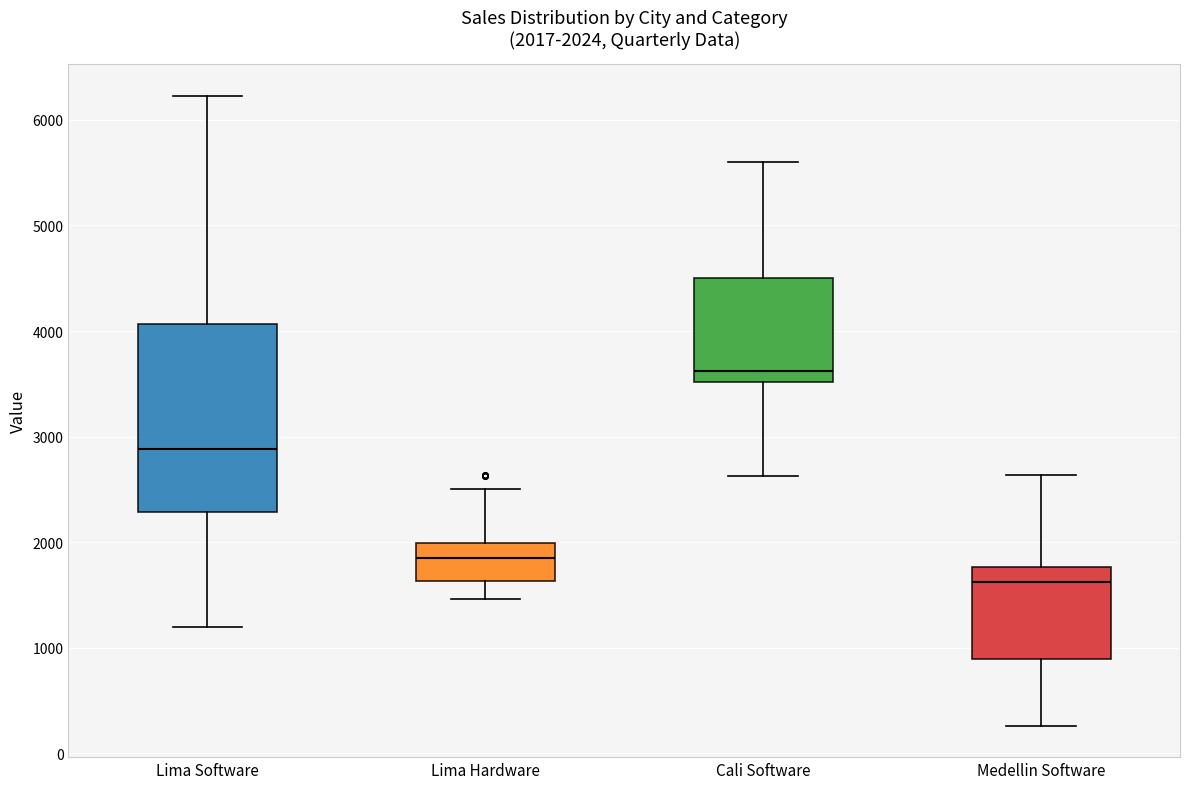

Which box's median line is the highest?

Cali Software